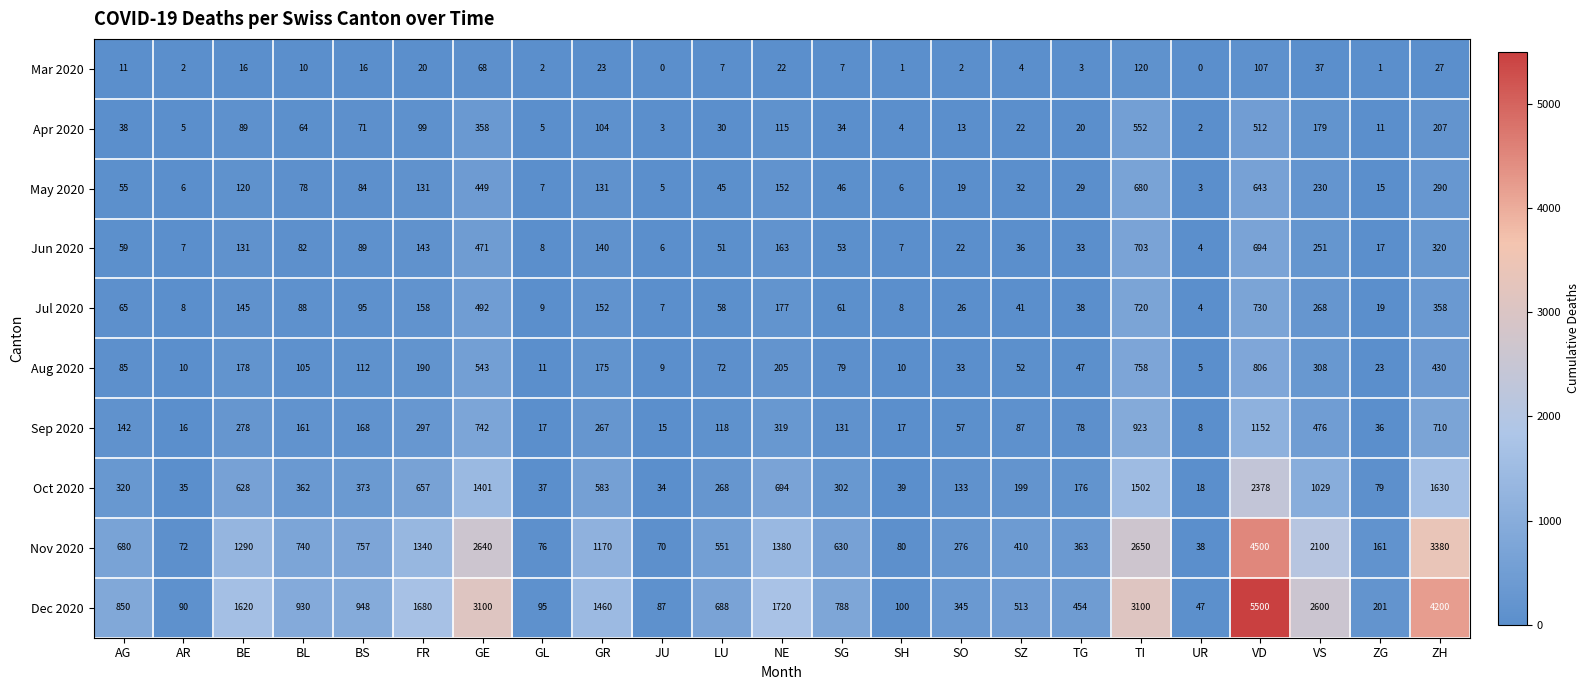

What is the approximate value of Dec 2020 at SO?

345